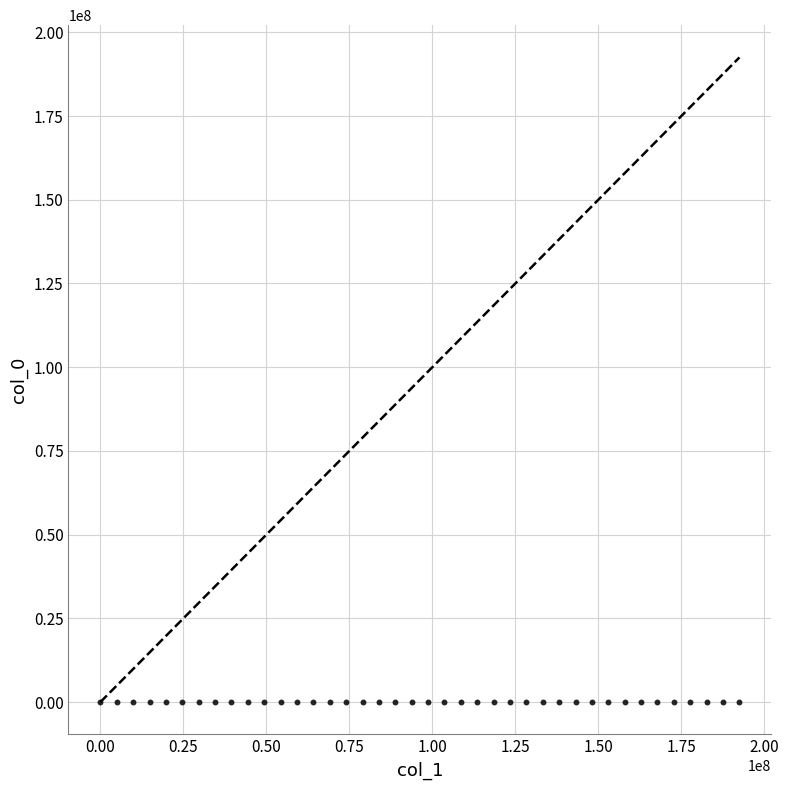

What is the range of X values (max minus min)?

192497699